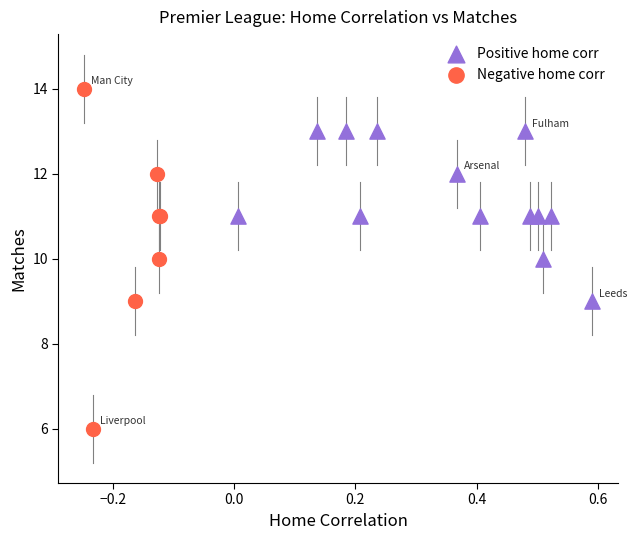

Which series contains the highest Y value?

Negative home corr